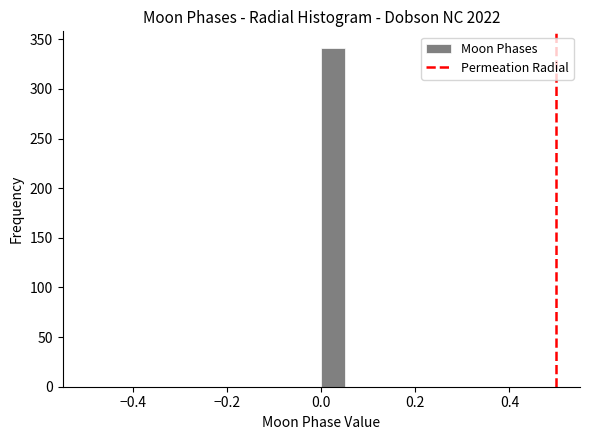

Around what value on the x-axis is the tallest bar? Give the approximate position of its centre, as read against the axis.

0.02